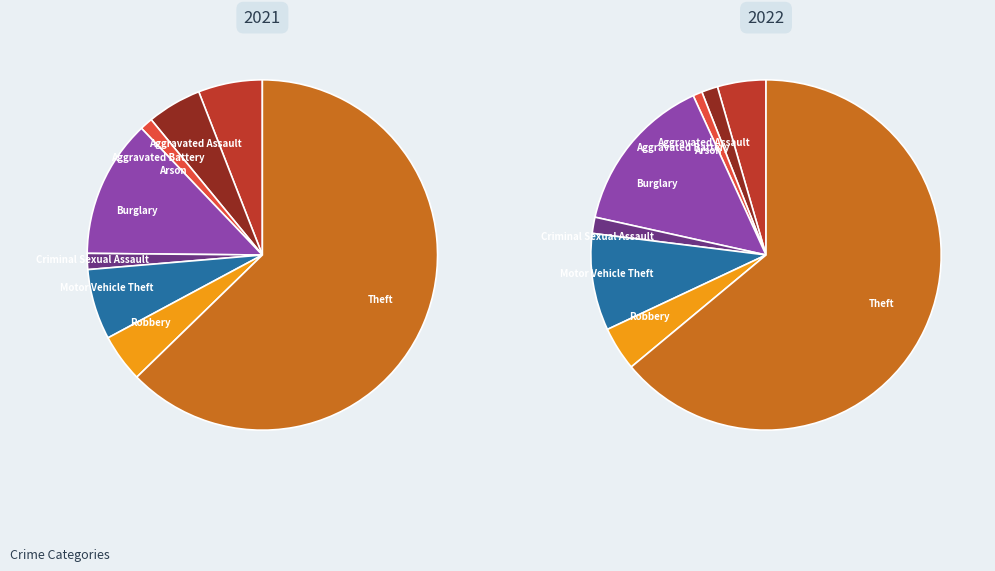

How much of the chart is everything except Criminal Sexual Assault?

98.5%